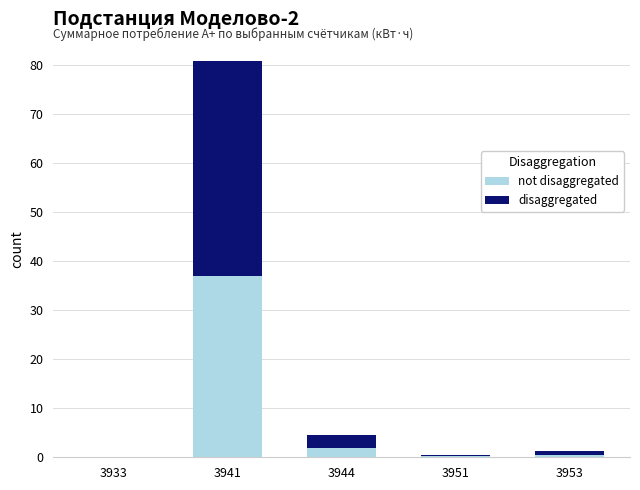

At which category is the sum across all series the highest?

3941